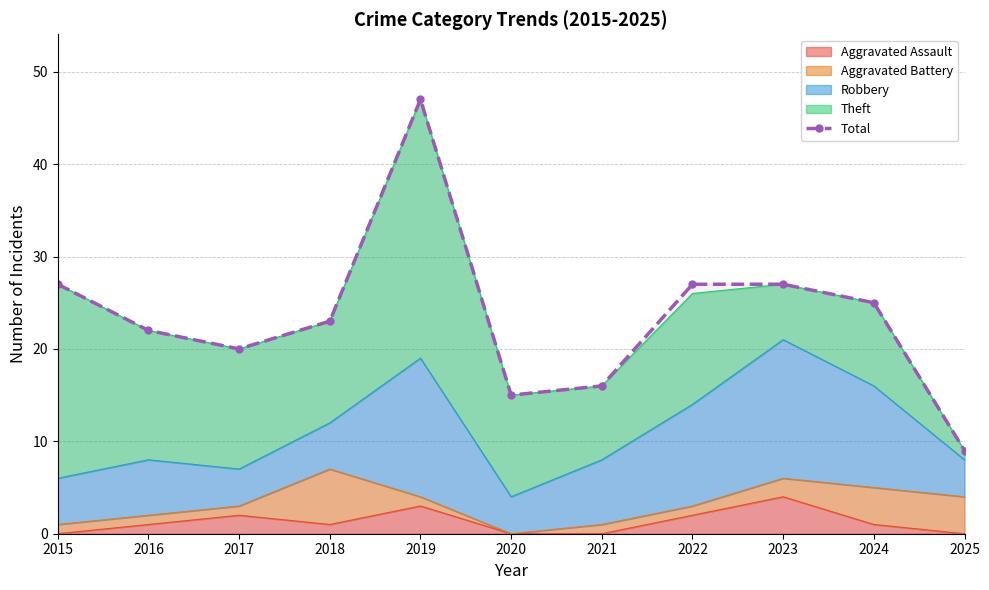

List the labels in order of value, smallest first.

2025, 2020, 2021, 2017, 2016, 2018, 2024, 2015, 2022, 2023, 2019